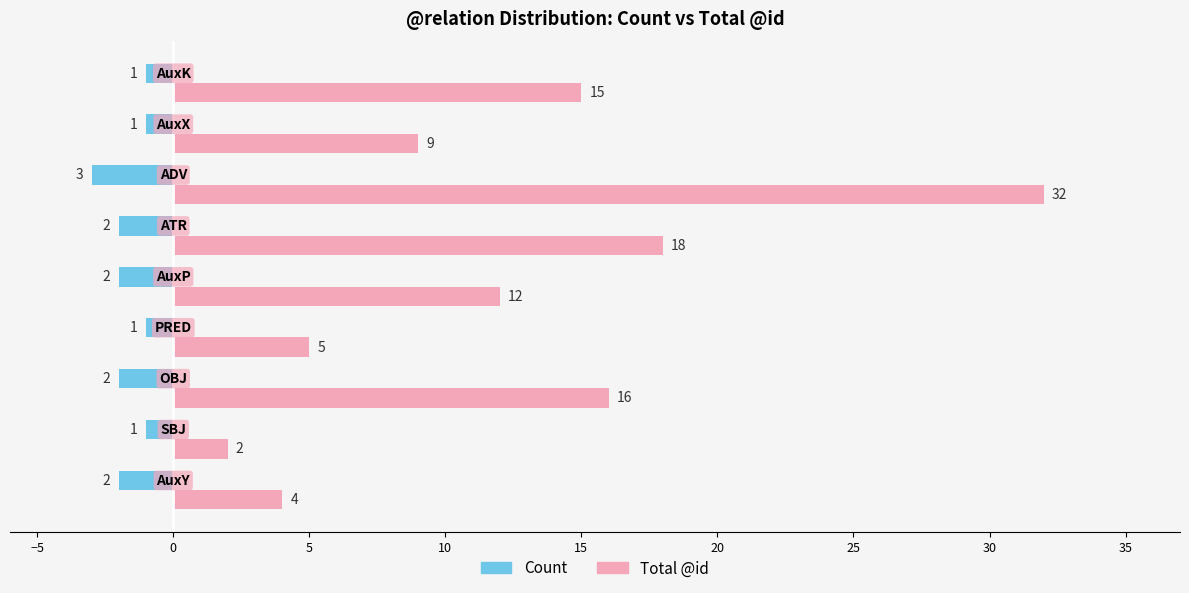

How many groups of bars are there?

9